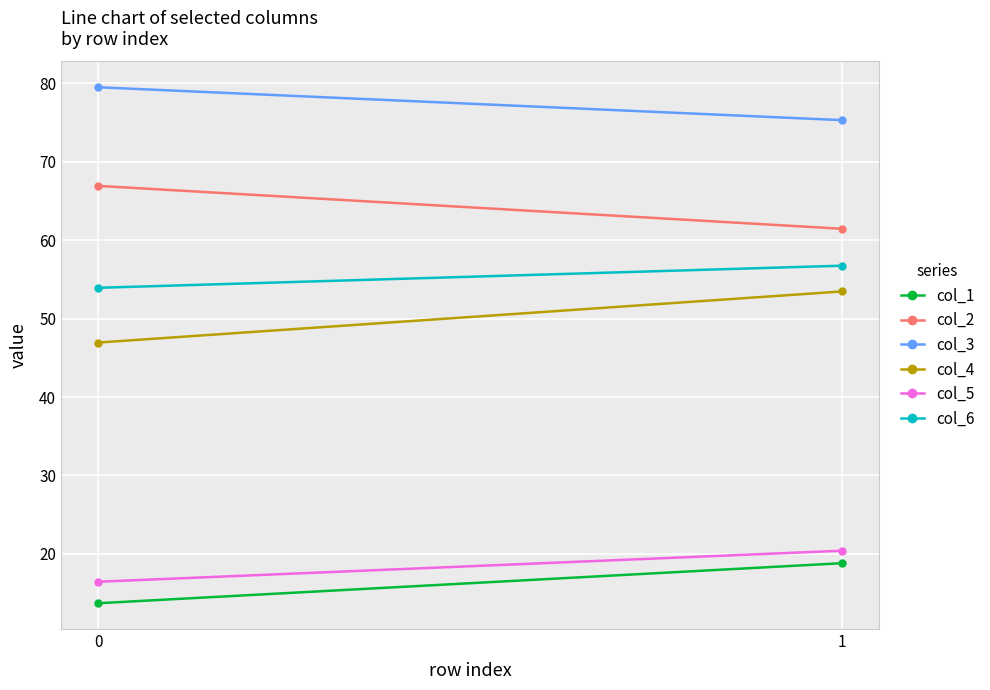

What is the value of the col_3 point at the 2nd from the left?

75.3